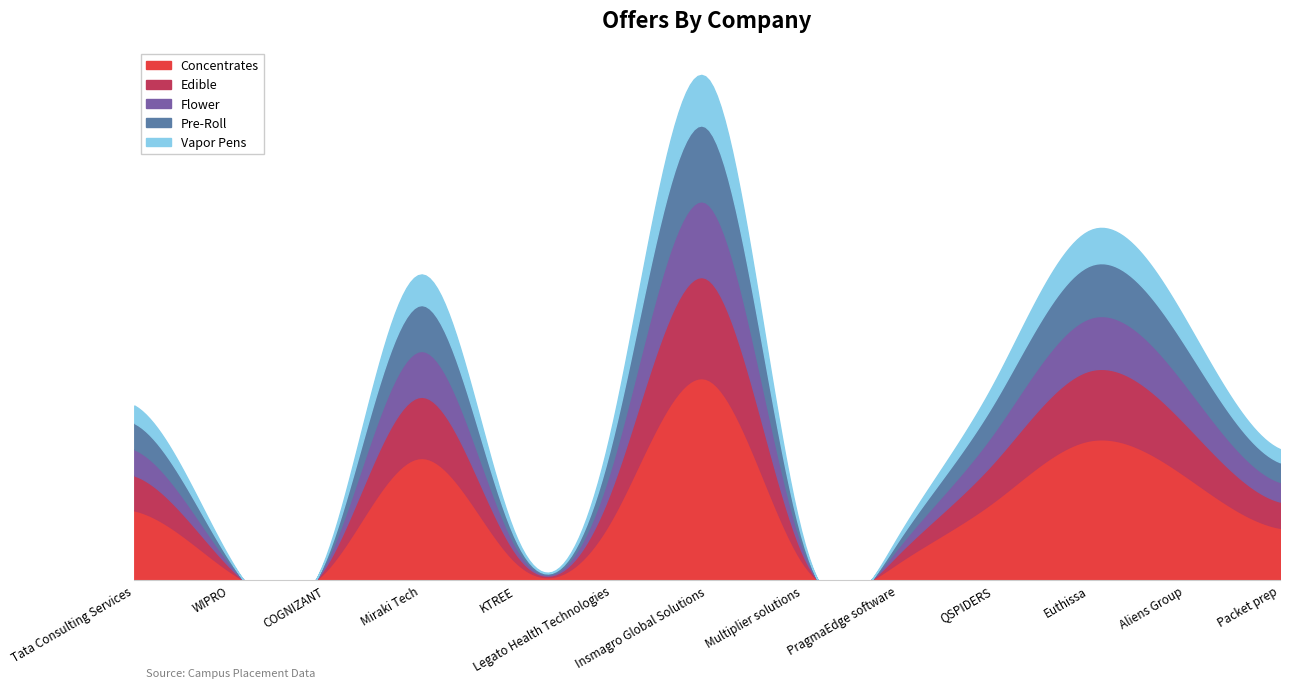

At which category does the chart reach its peak across all series?

Insmagro Global Solutions